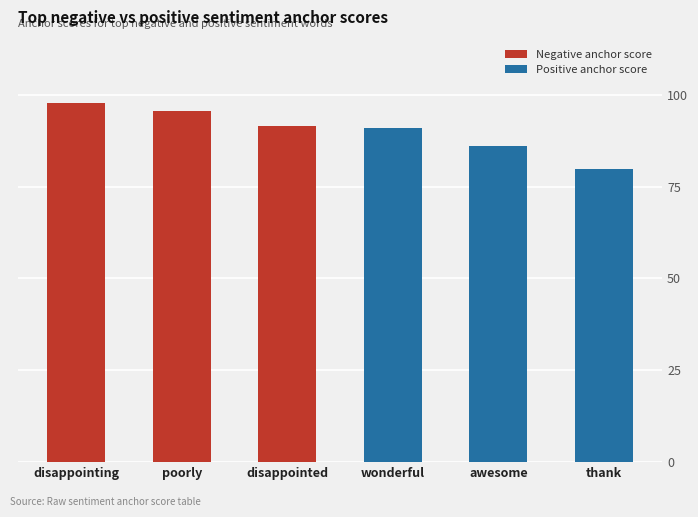

Which series has the largest range (max minus min)?

Positive anchor score